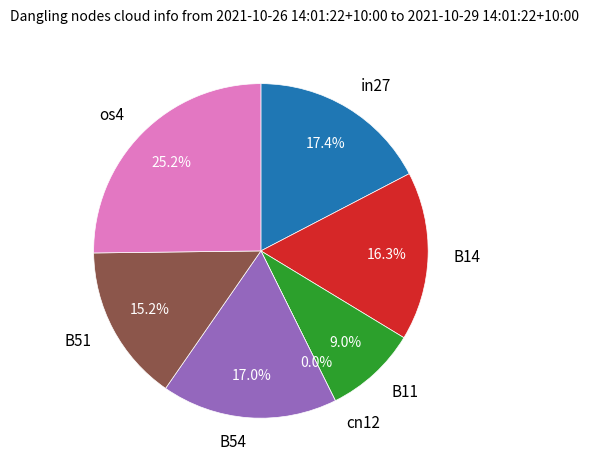

Does any single category account for the majority?

No